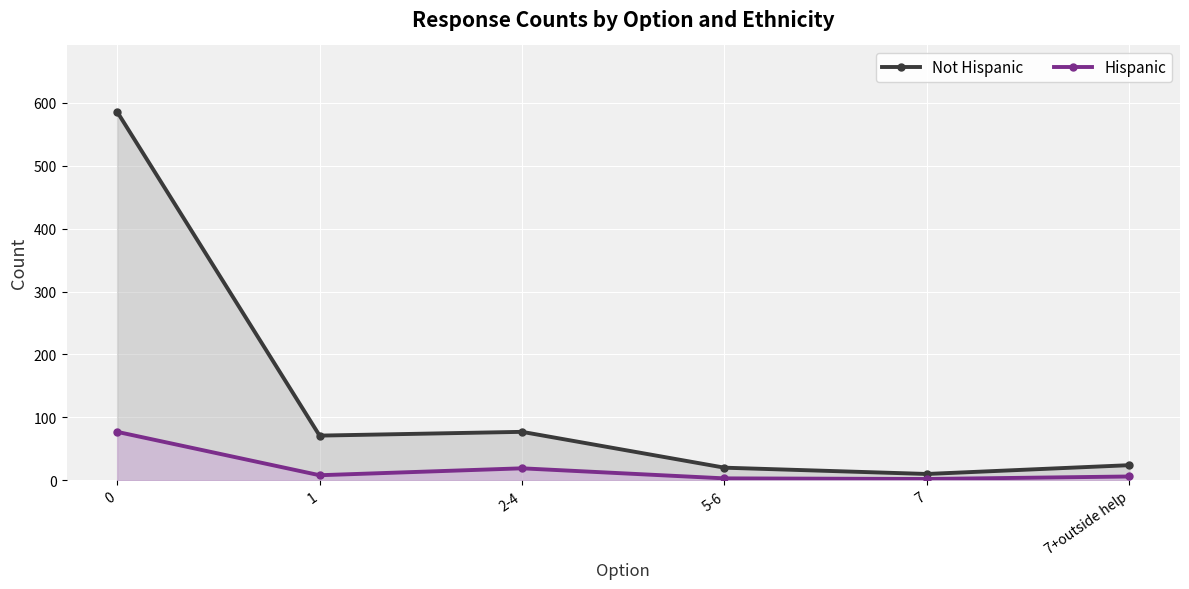

What is the value of the Hispanic point at the 1st from the left?

77